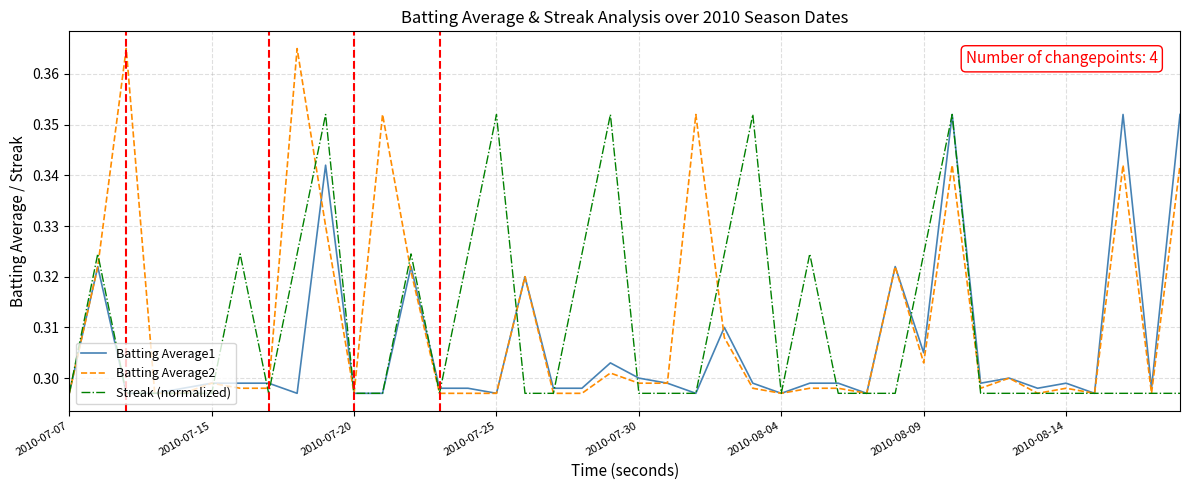

Which series has the widest spread of values?

Batting Average2